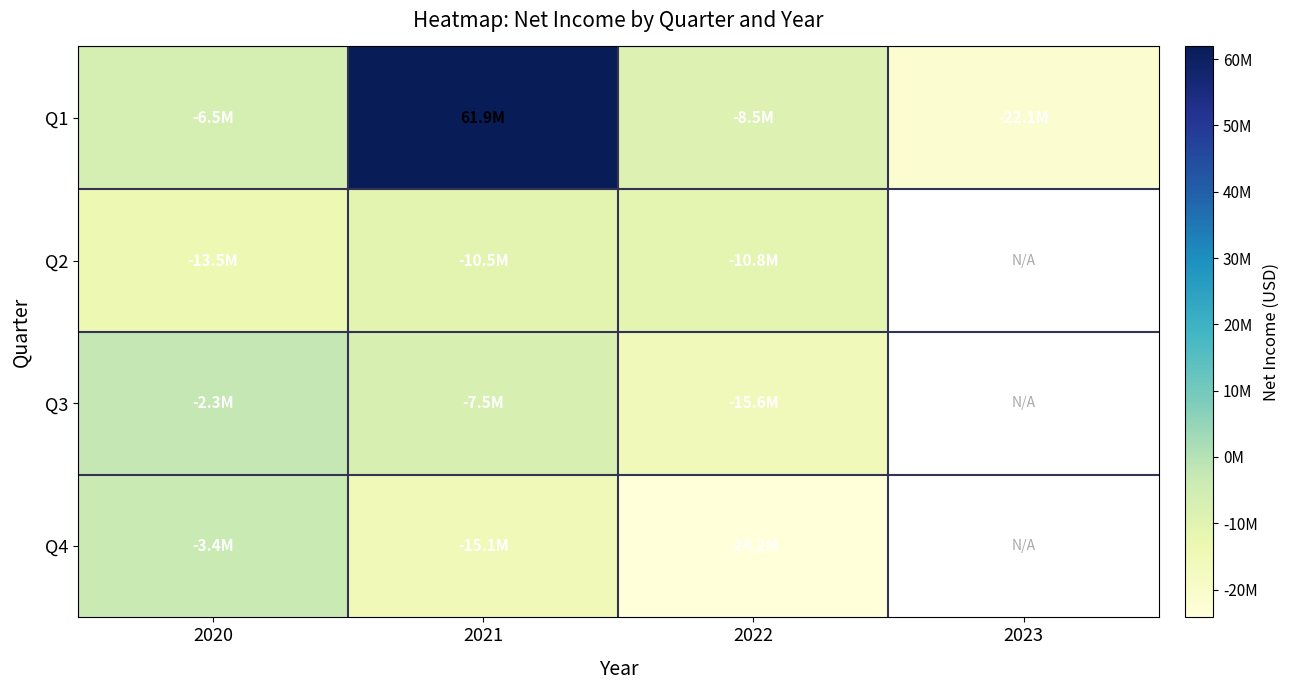

Between 2022 and 2020, which is larger?

2020